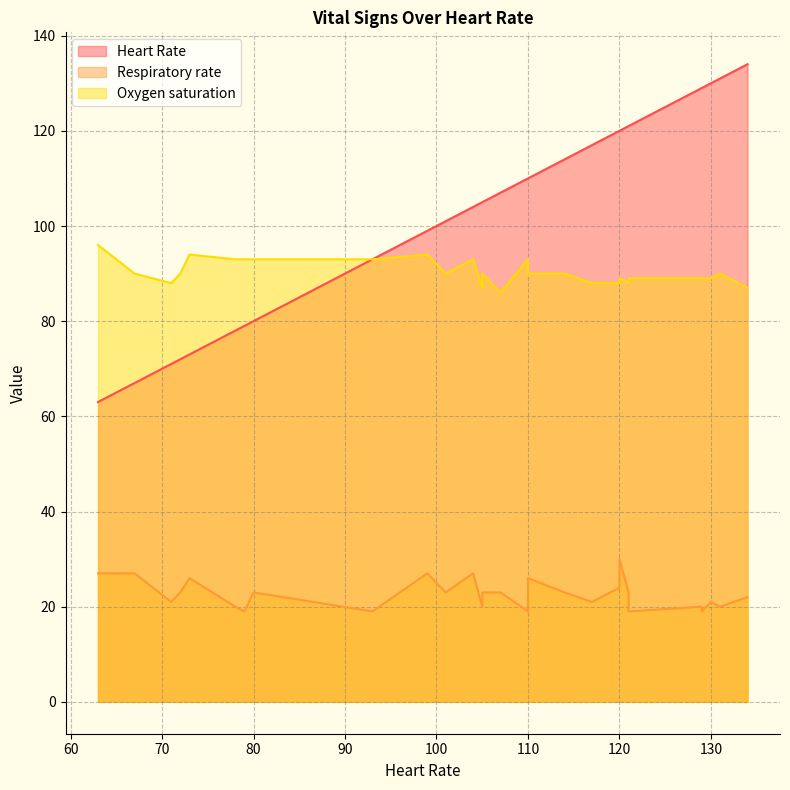

How many lines are shown in the chart?

3